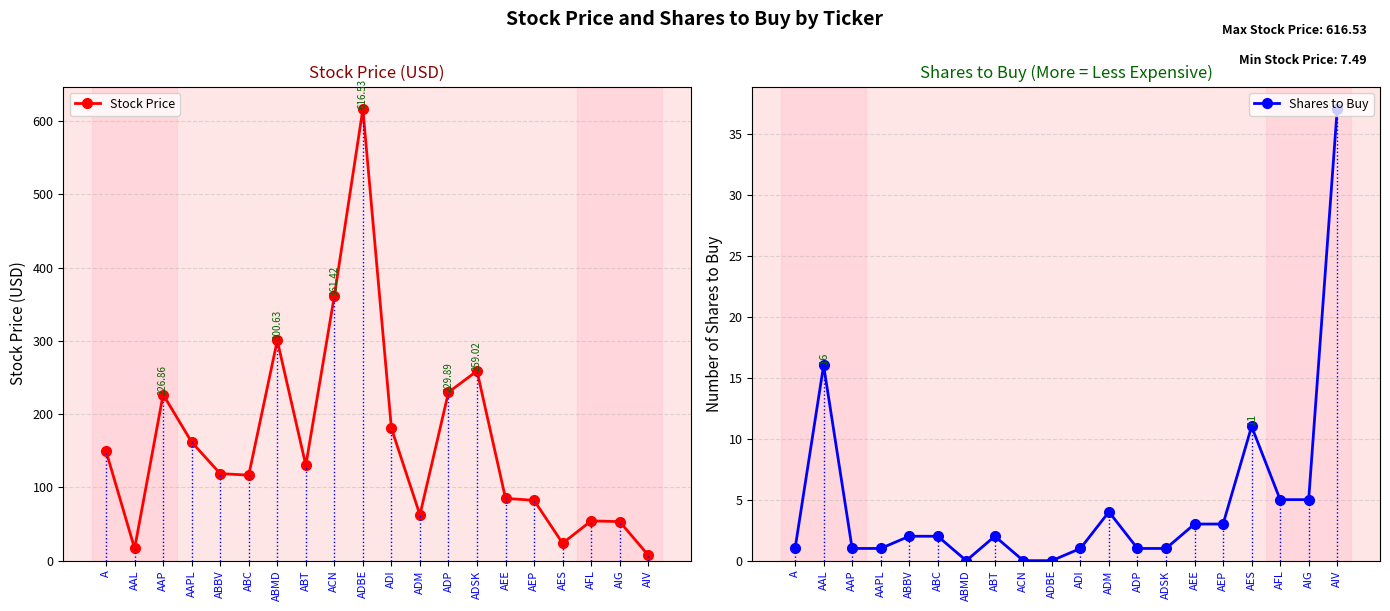

Which series changed the most between ADI and ADM?

Stock Price